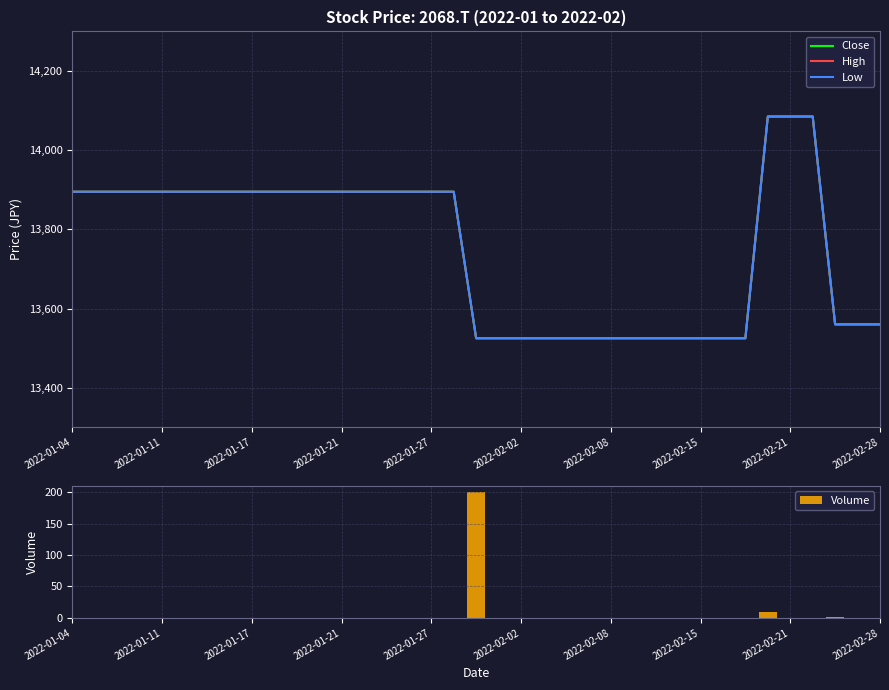

What are all the series names shown in the legend?

Close, High, Low, Volume